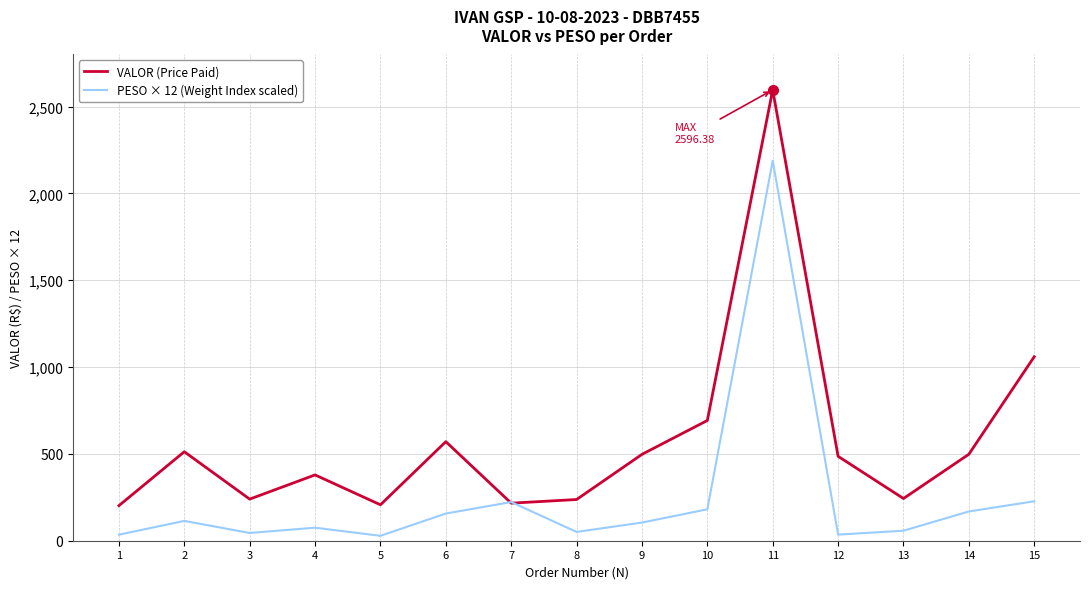

What is the sum of the PESO × 12 (Weight Index scaled) values at 8 and 2?

164.8